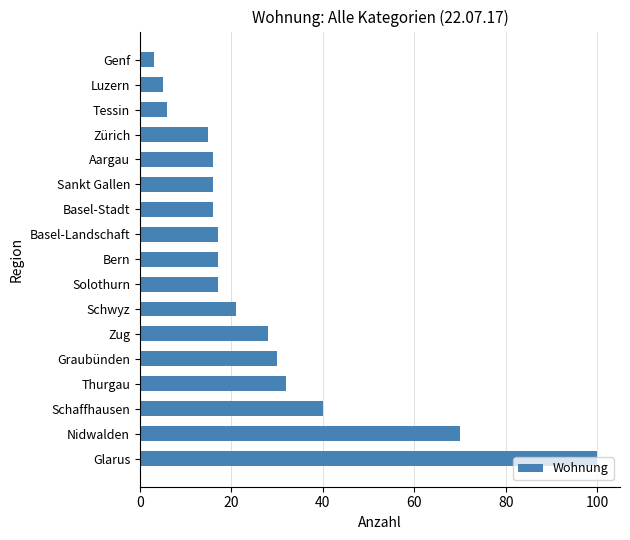

The chart shows a value of 28 at Zug. True or false?

True